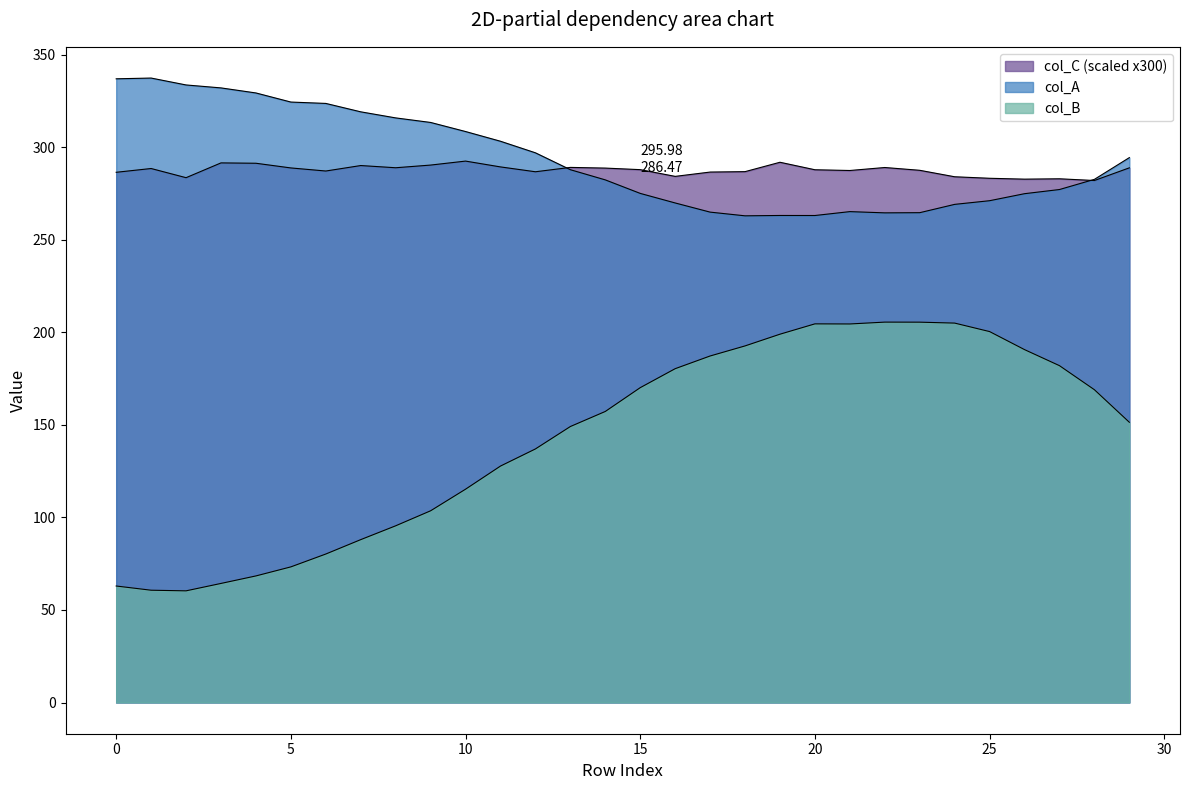

What is the sum of the col_C values at 22 and 29?

577.9